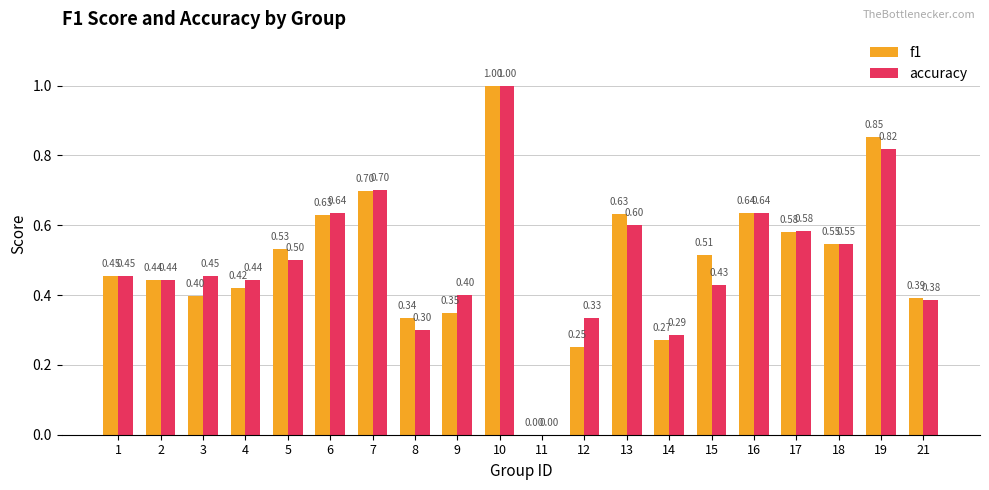

What is the total value across all series at 10?

2.0